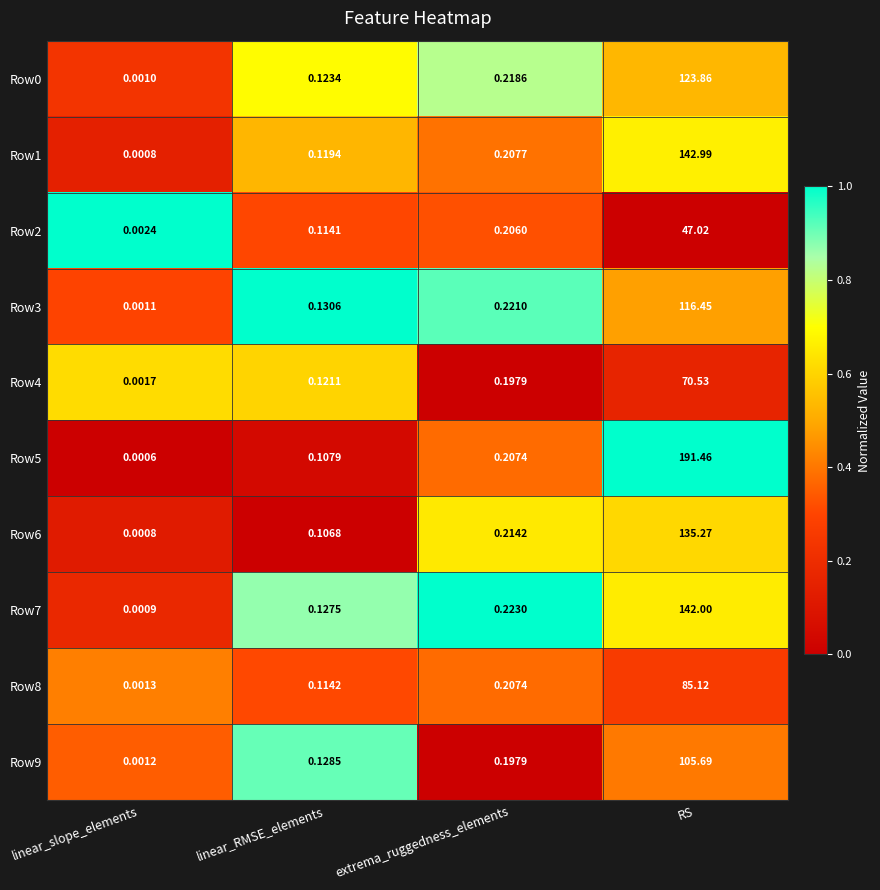

Rank the categories by Row6 value from lowest to highest.

linear_slope_elements, linear_RMSE_elements, extrema_ruggedness_elements, RS